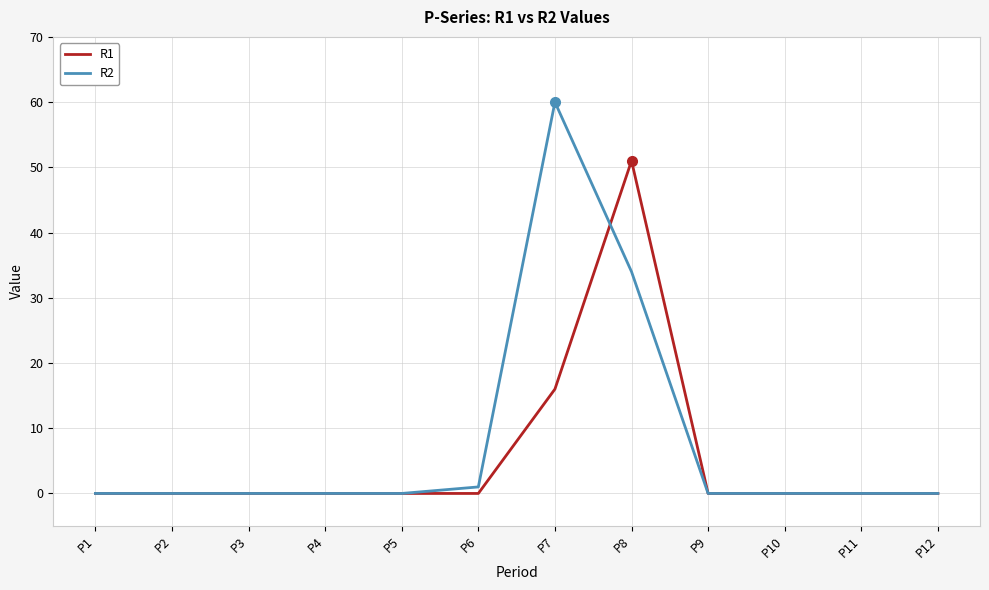

Which series changed the most between P2 and P7?

R2